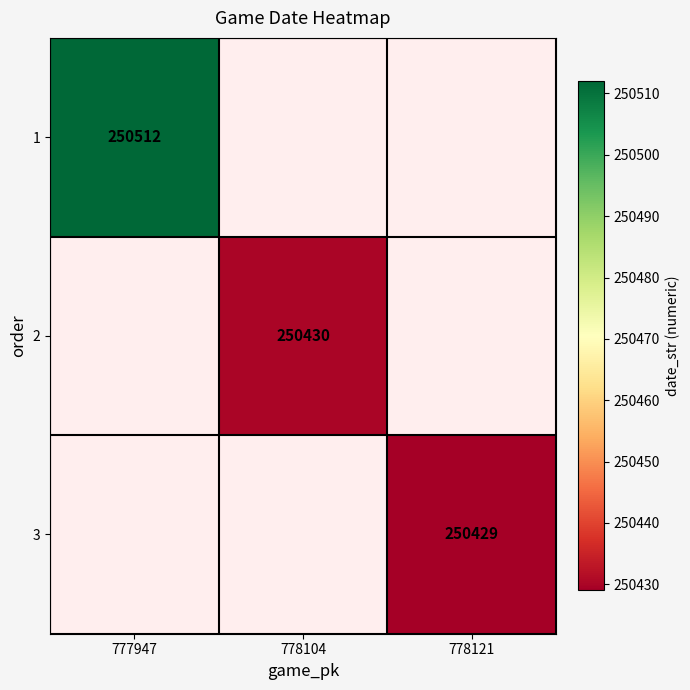

The value of 3 at 778121 is 250429. True or false?

True